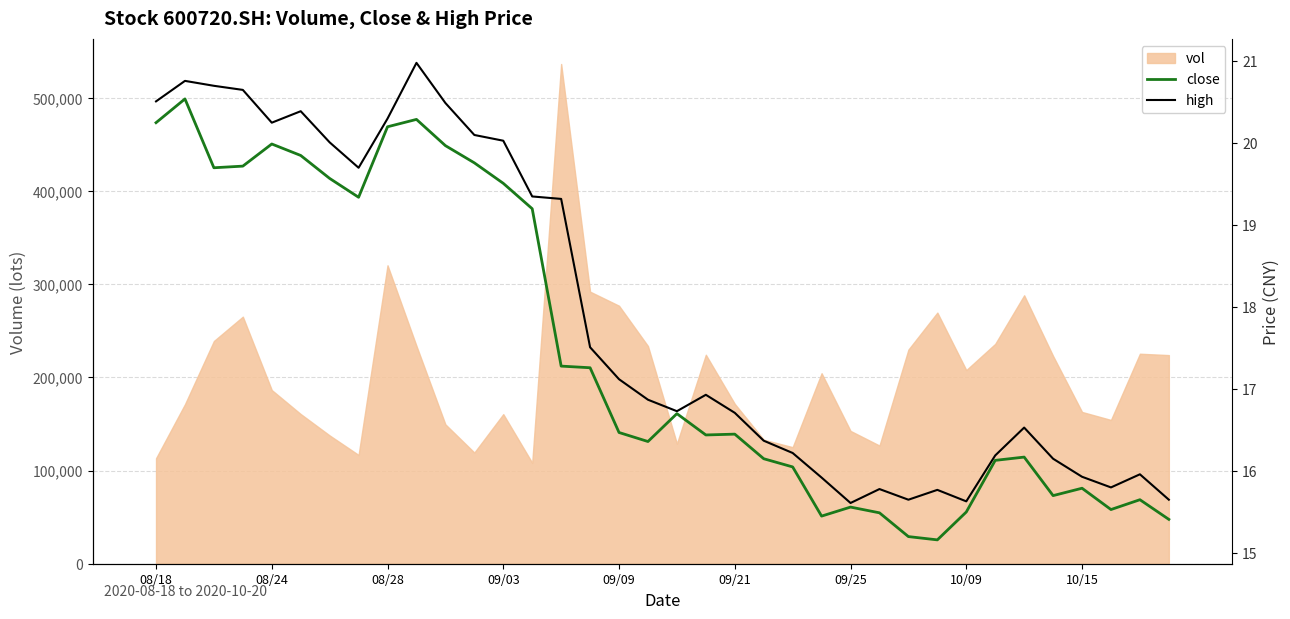

What is the average value of the high series?

17.9